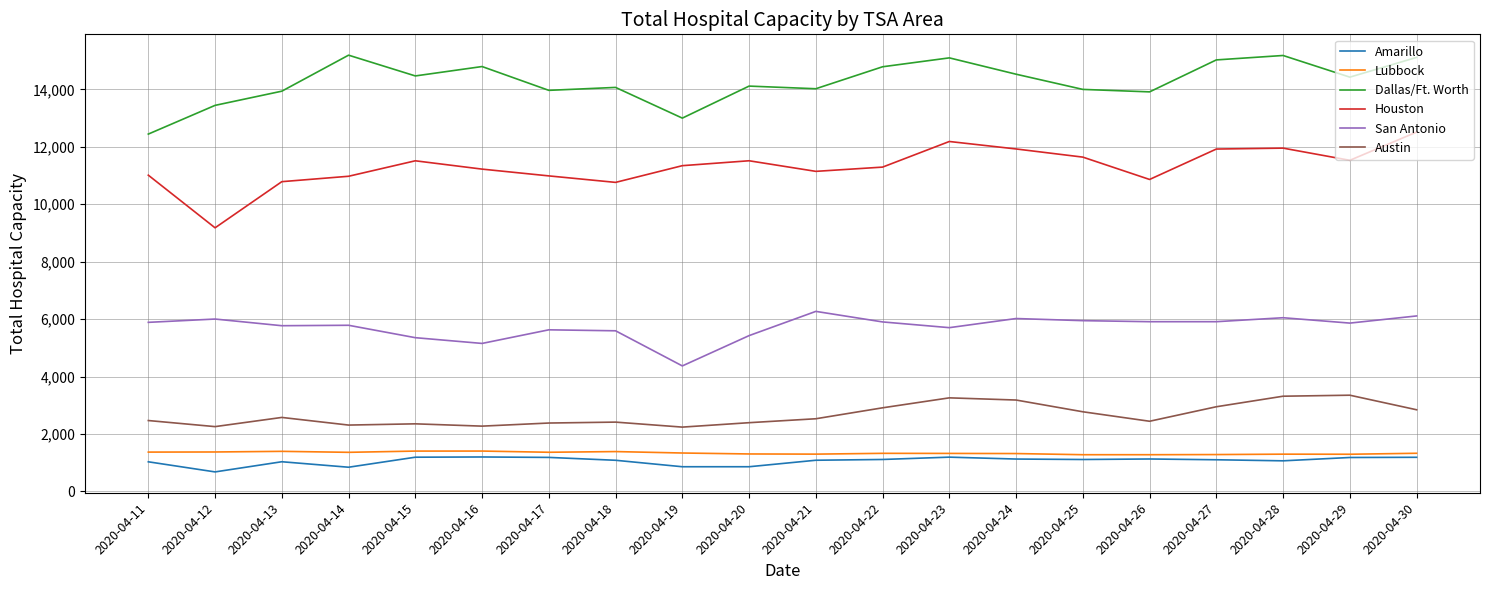

What is the lowest value of the Lubbock series?

1277